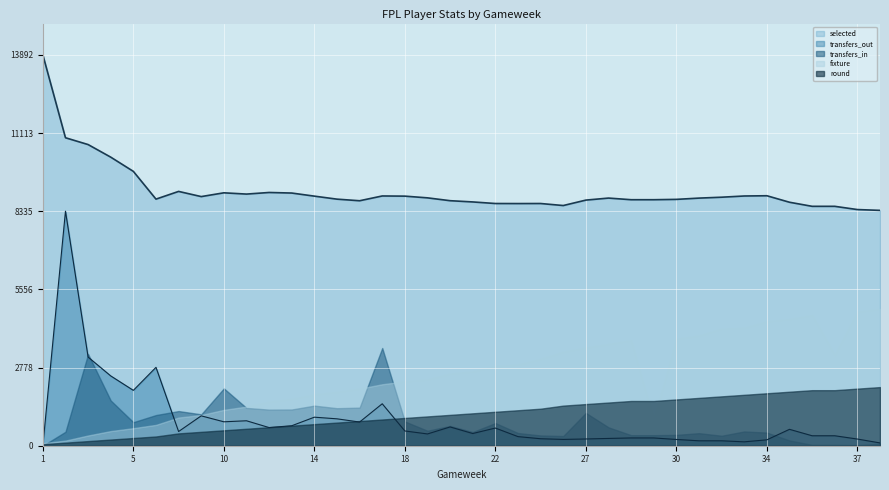

List the series in order of their peak value, highest first.

selected, transfers_out, fixture, transfers_in, round